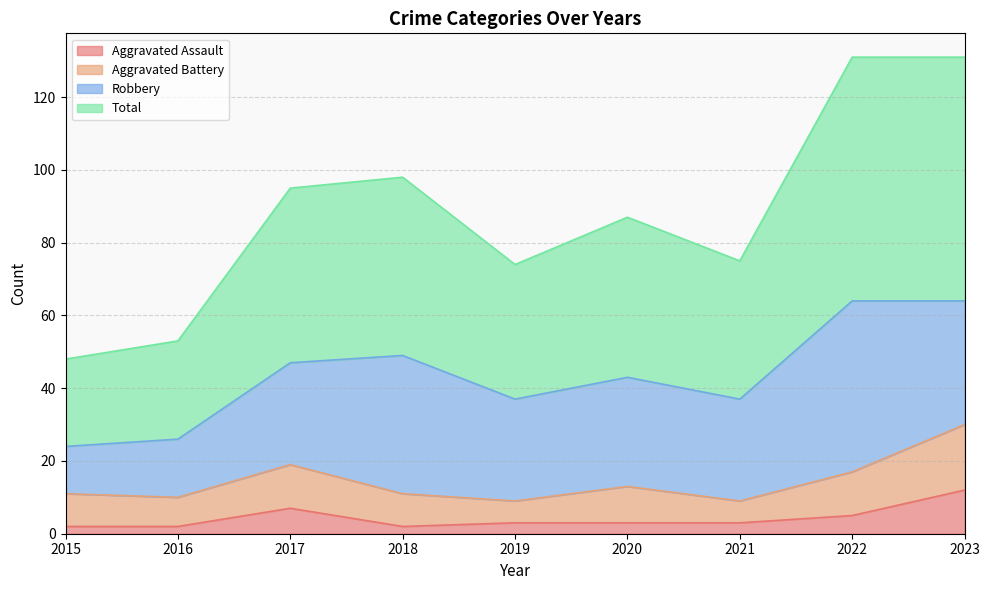

In Aggravated Assault, how many points are higher than both neighbors (excluding endpoints)?

1